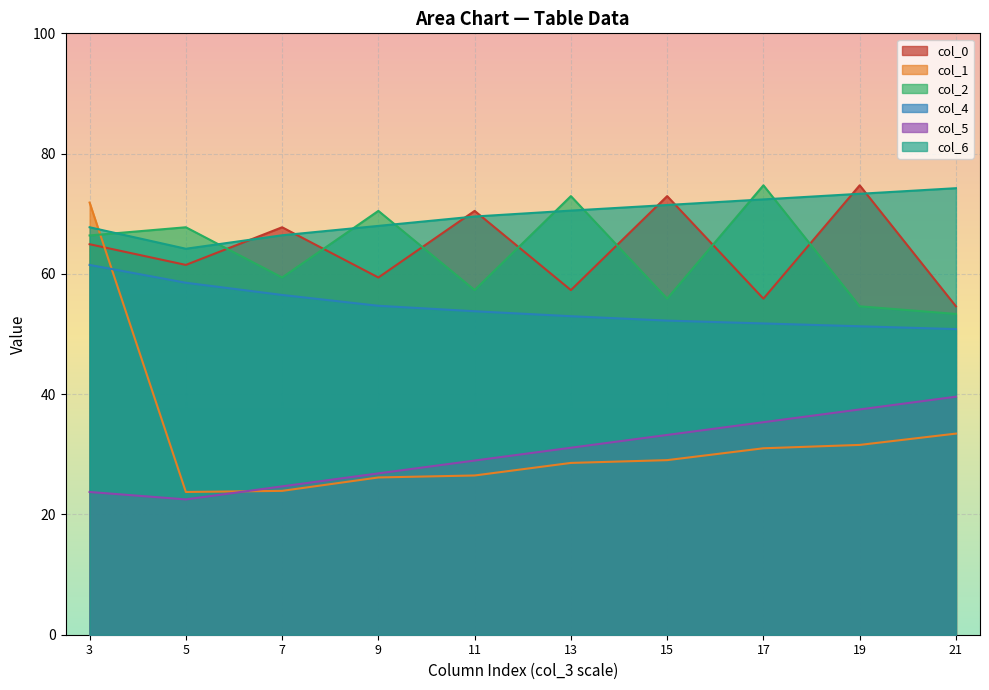

The col_2 series shows 57.3 at 11. True or false?

True